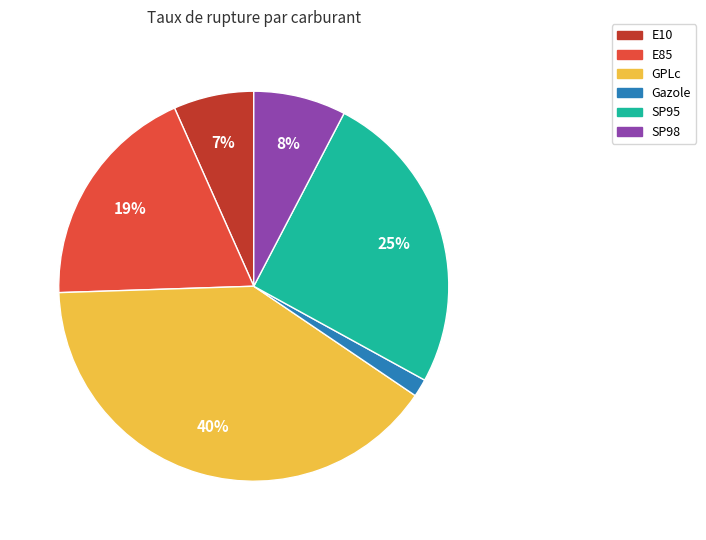

The GPLc slice represents 33% of the pie. True or false?

False